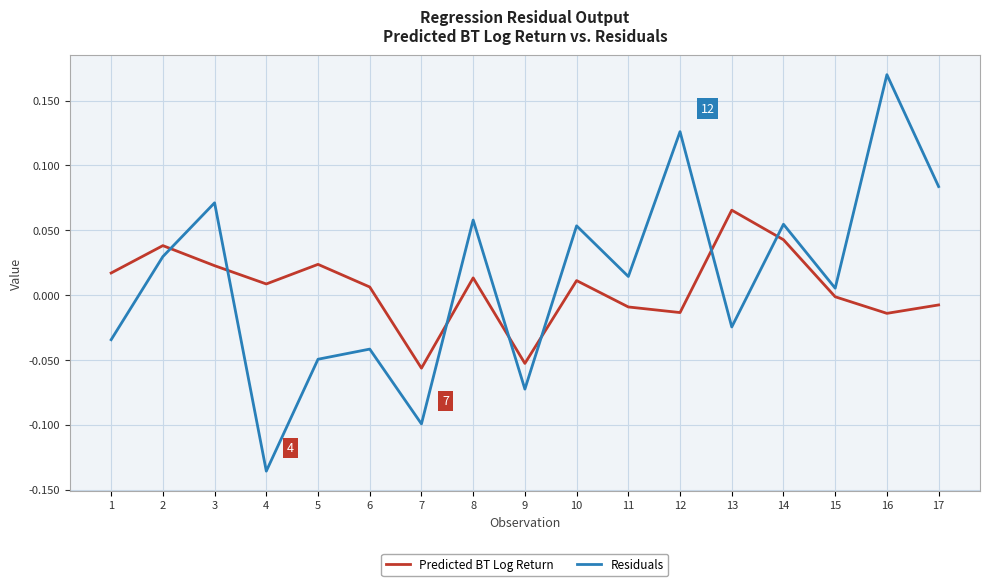

Which series has the widest spread of values?

Residuals